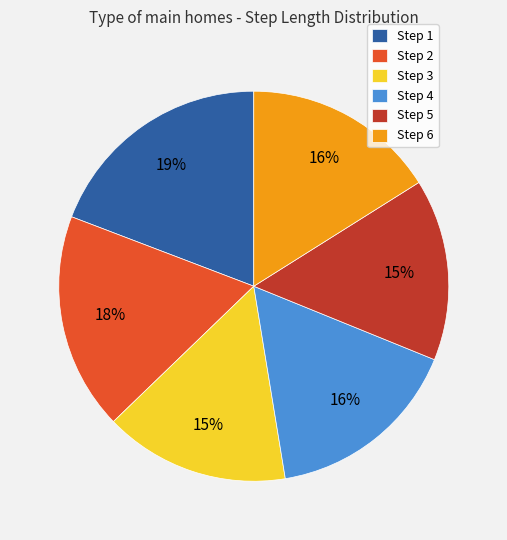

To the nearest percent, what is the difference between the largest and smallest slice percentages?

4%